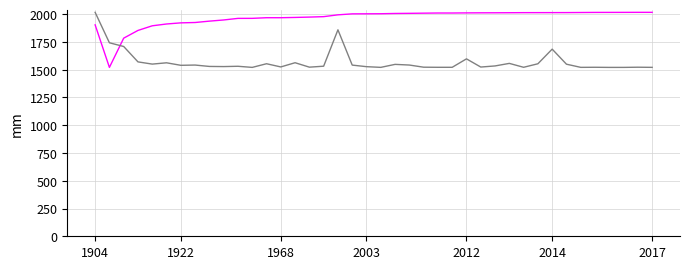

What is the smallest value displayed?

1521.1